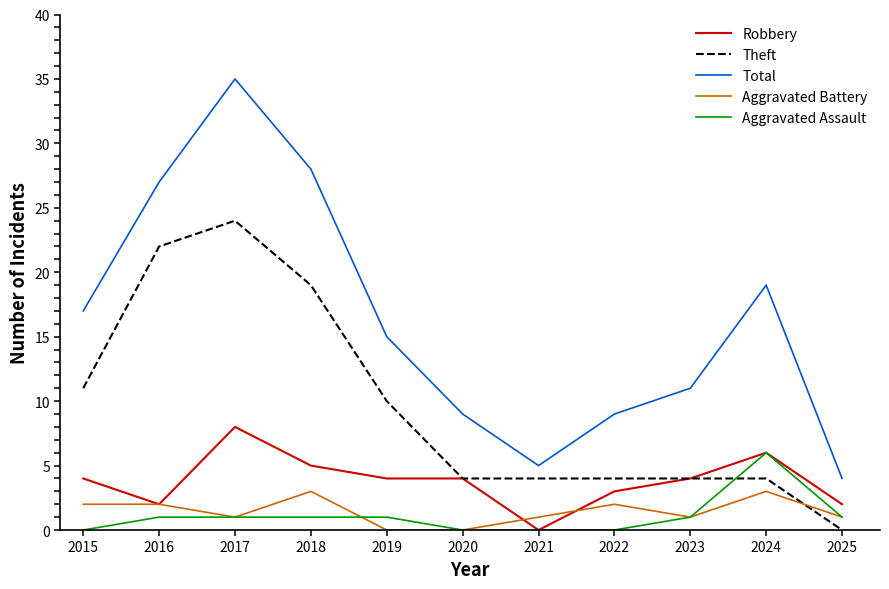

Is it true that Robbery equals 1 at 2019?

False